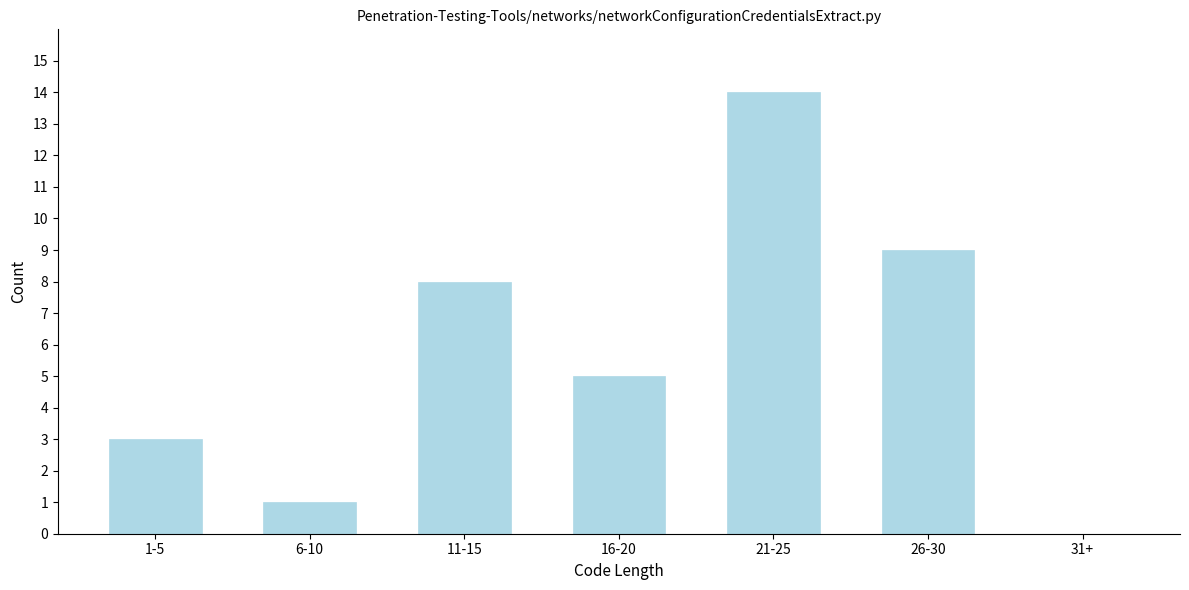

Reading left to right, transcribe all the data shown in this chart.

1-5=3	6-10=1	11-15=8	16-20=5	21-25=14	26-30=9	31+=0